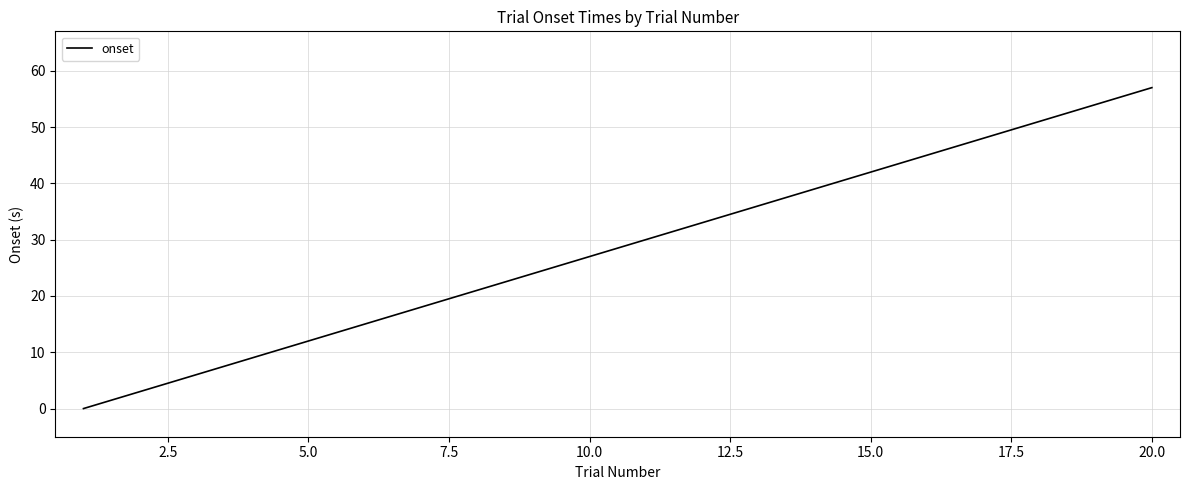

What is the difference between the maximum and minimum values?

57